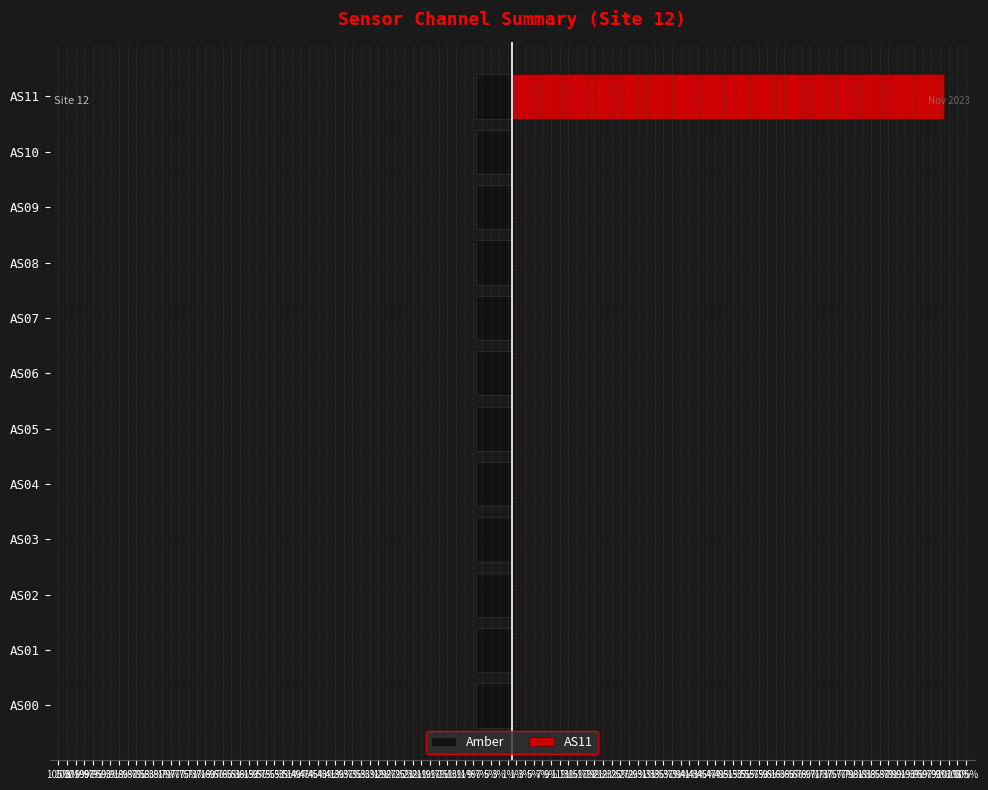

How many distinct data groups are displayed?

2